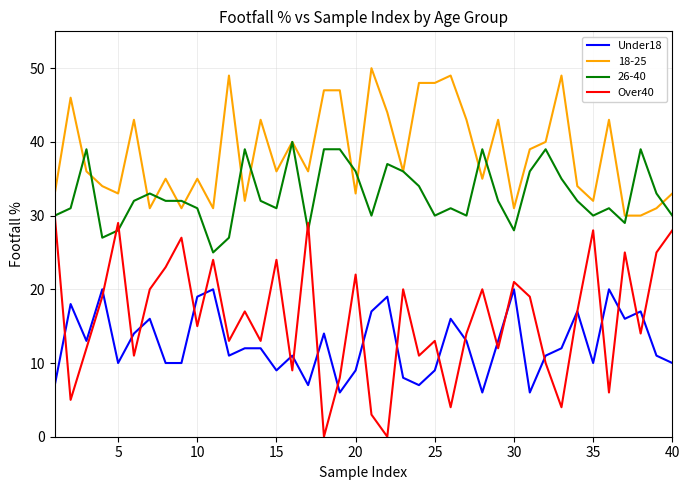

True or false: 18-25 and Over40 cross at least once.

False